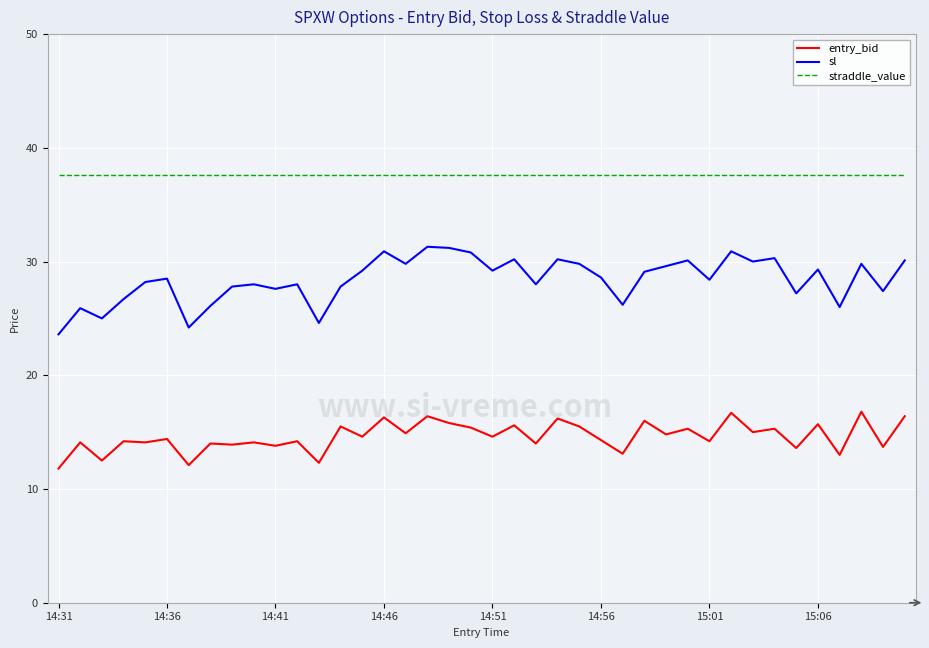

Which series has the widest spread of values?

sl